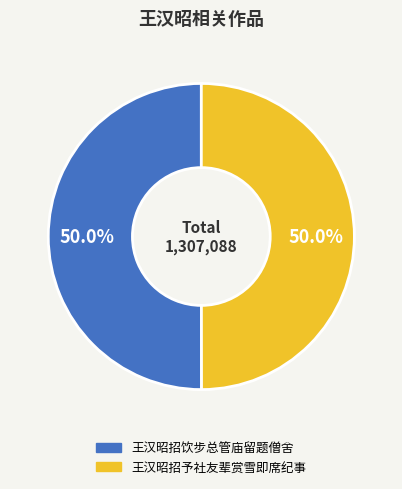

What percentage is NOT represented by 王汉昭招饮步总管庙留题僧舍?

50.0%